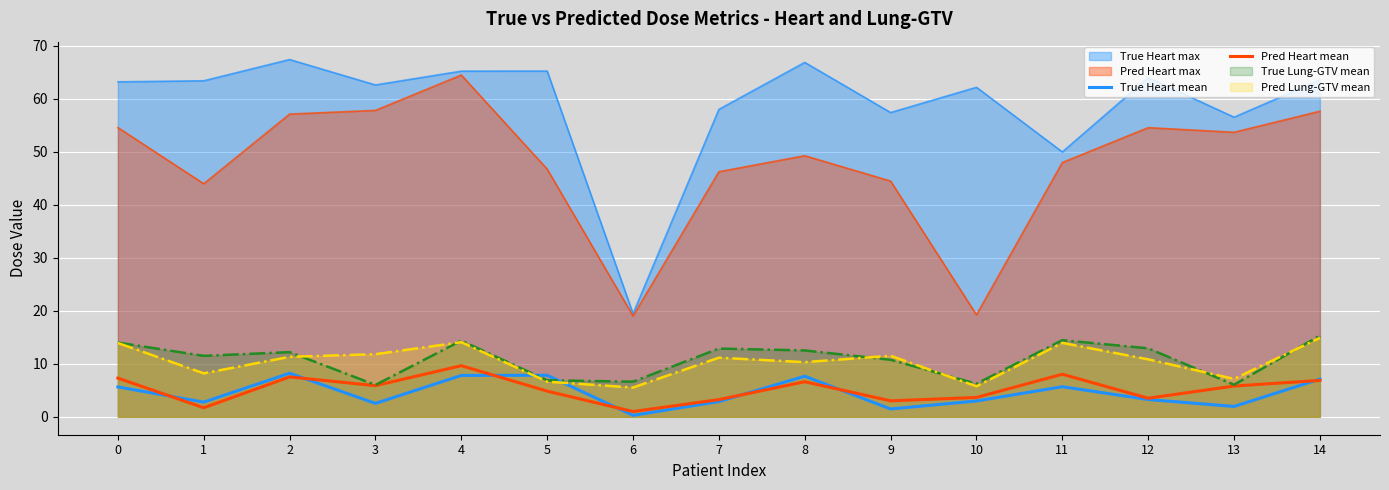

How many interior local peaks does the True Heart mean series have?

4